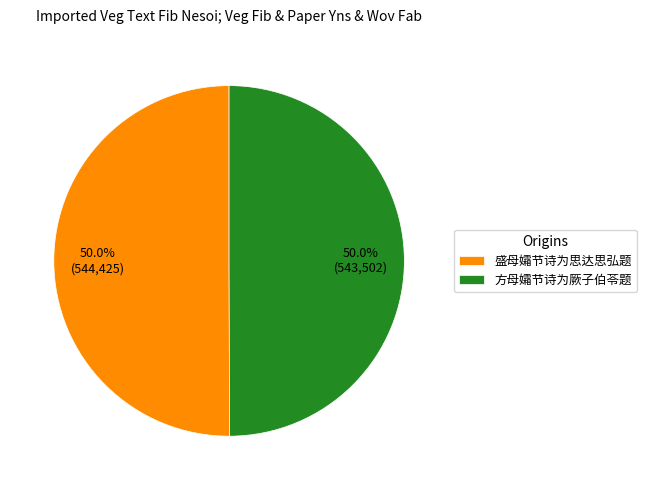

What is the ratio of the value at 盛母孀节诗为思达思弘题 to the value at 方母孀节诗为厥子伯苓题?

1.0